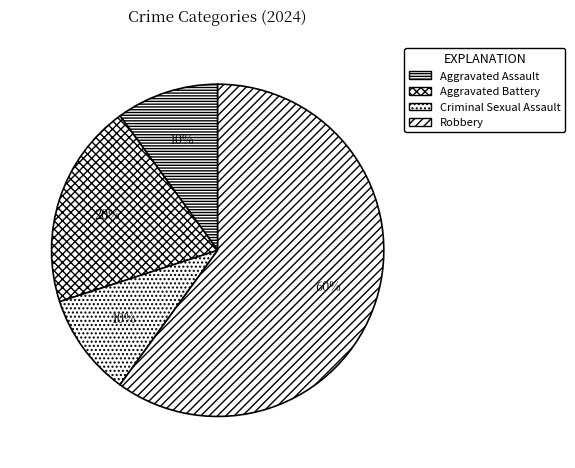

The Aggravated Battery slice represents 34% of the pie. True or false?

False